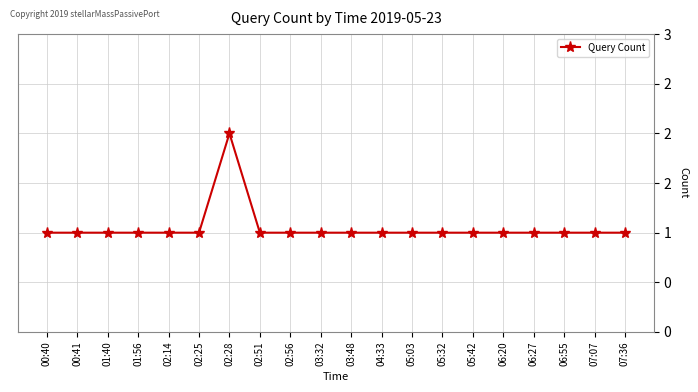

List the labels in order of value, largest first.

02:28, 00:40, 00:41, 01:40, 01:56, 02:14, 02:25, 02:51, 02:56, 03:32, 03:48, 04:33, 05:03, 05:32, 05:42, 06:20, 06:27, 06:55, 07:07, 07:36